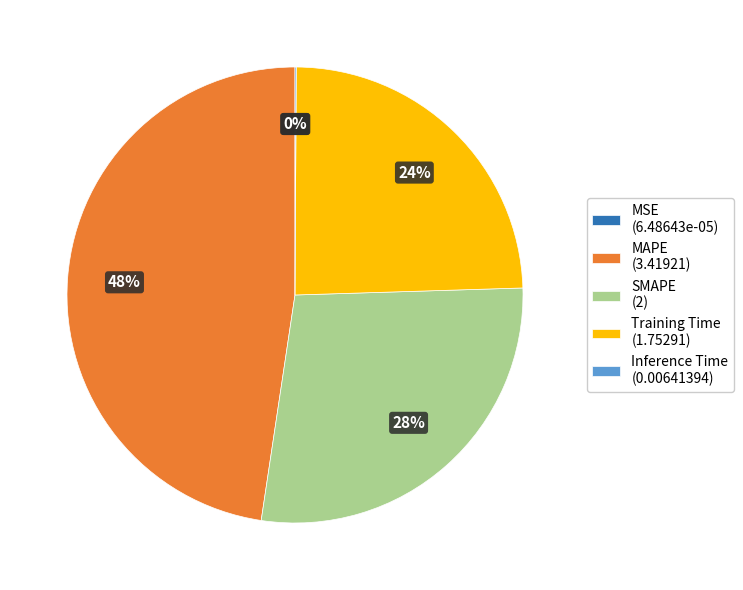

To the nearest percent, what is the average slice percentage?

20%